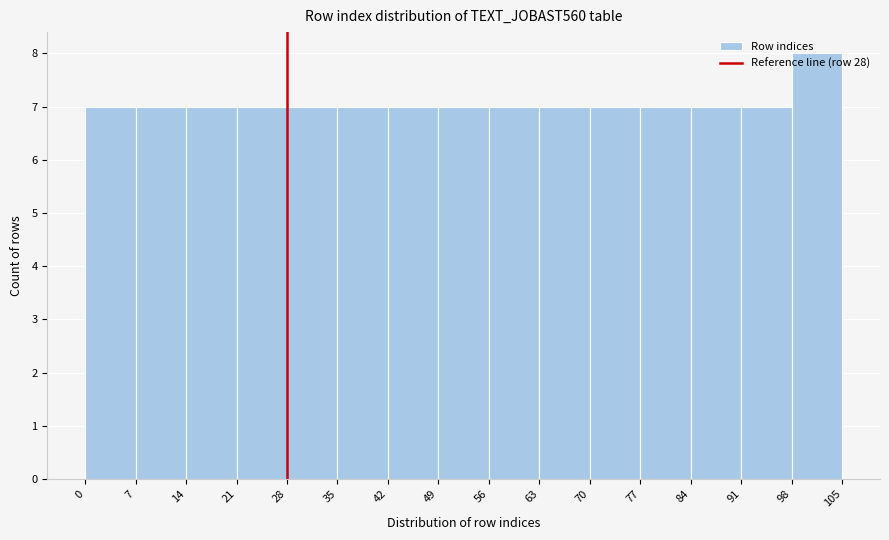

What is the height of the bar covering 42 to 49 on the x-axis? The values are not printed on the chart, so give them approximately, as read against the axis.

7